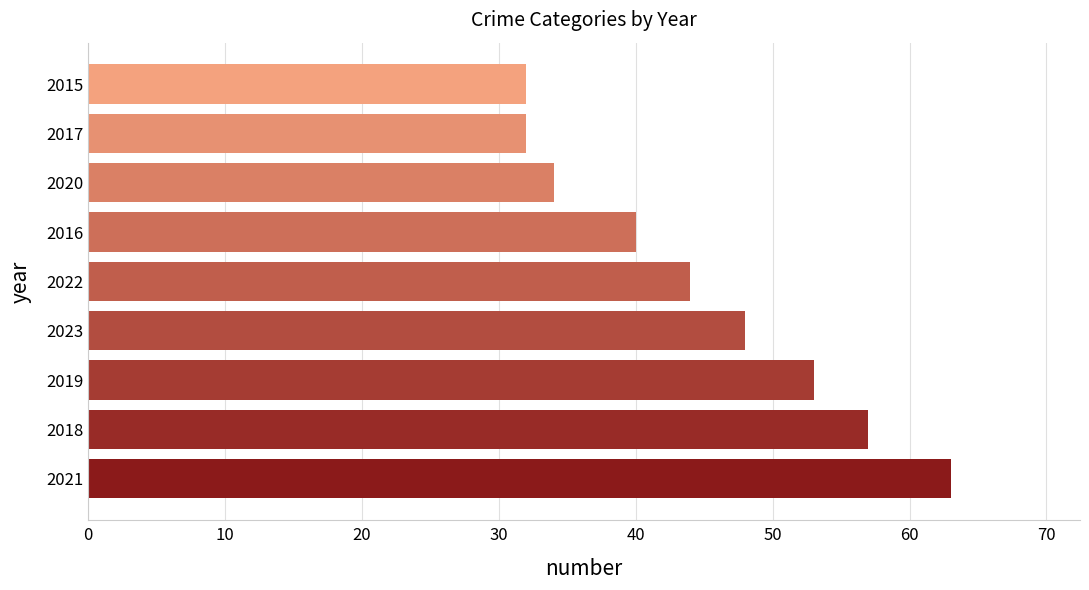

The value at 2022 is 44. True or false?

True